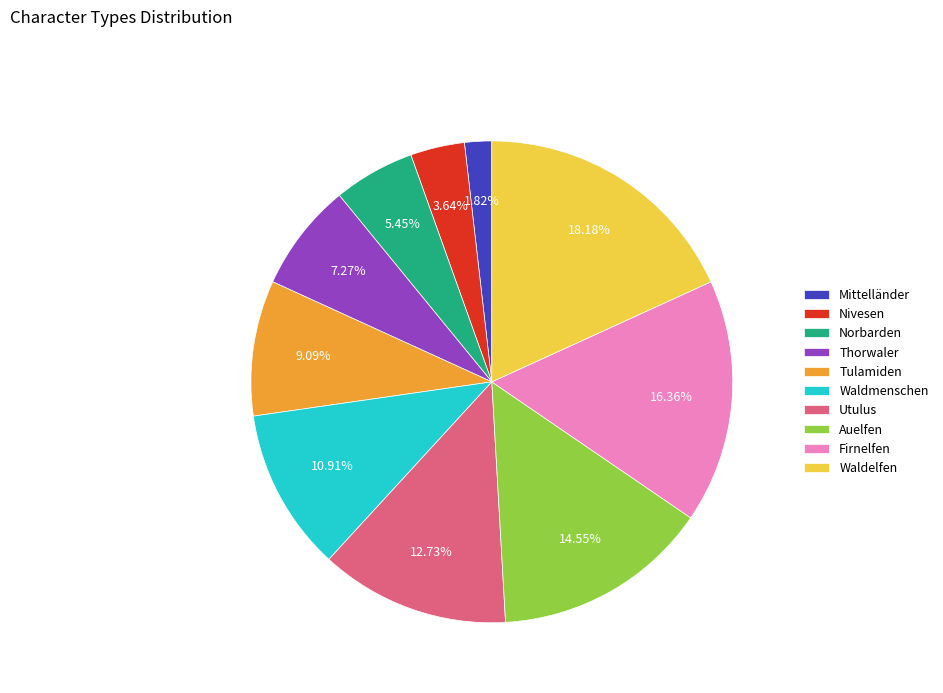

True or false: Nivesen accounts for 4% of the total.

True